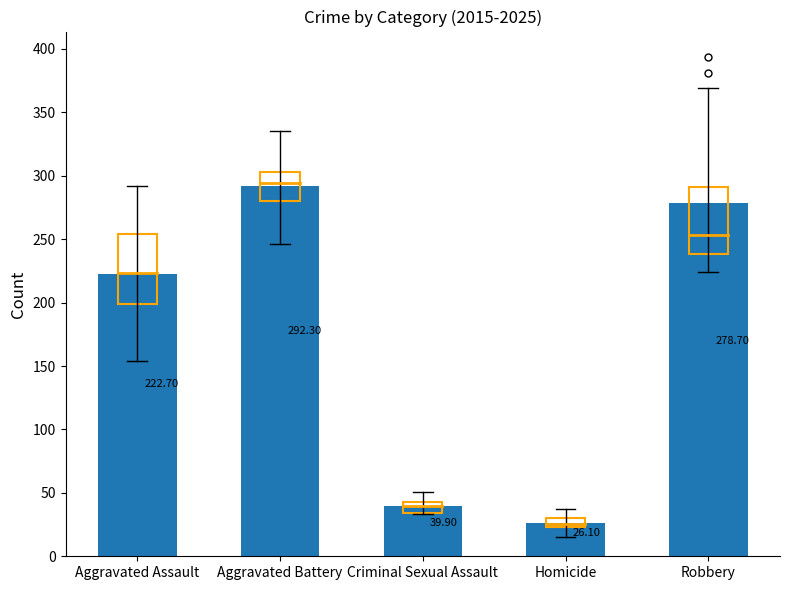

Approximately how many times larger is the value at Homicide compared to Aggravated Battery?

0.1